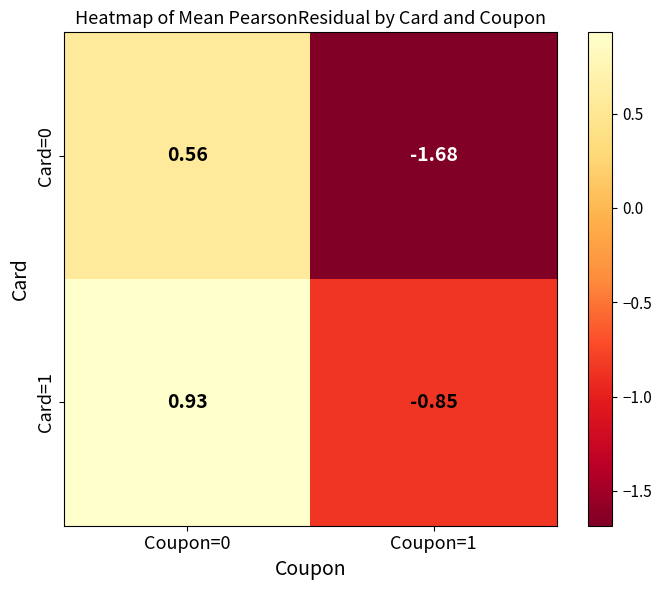

Is the value of Card=0 at Coupon=0 greater than the value of Card=1 at Coupon=1?

Yes